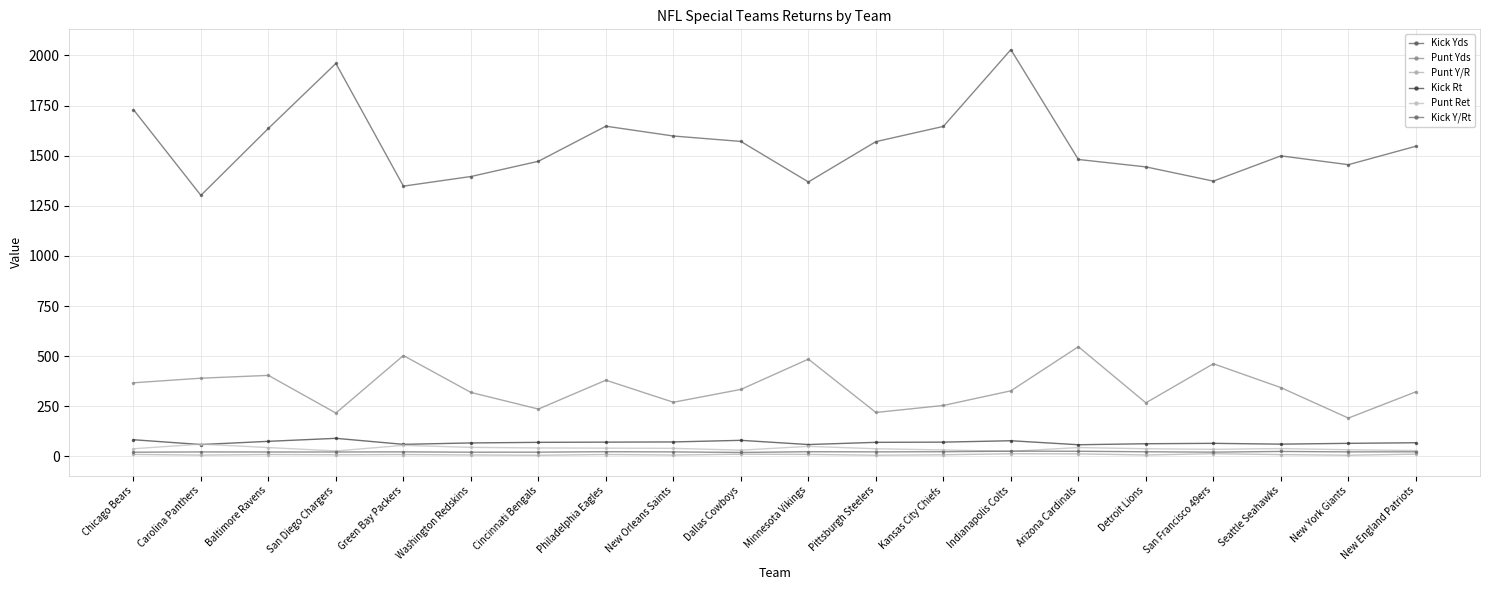

The Kick Yds series shows 1570.0 at Pittsburgh Steelers. True or false?

True